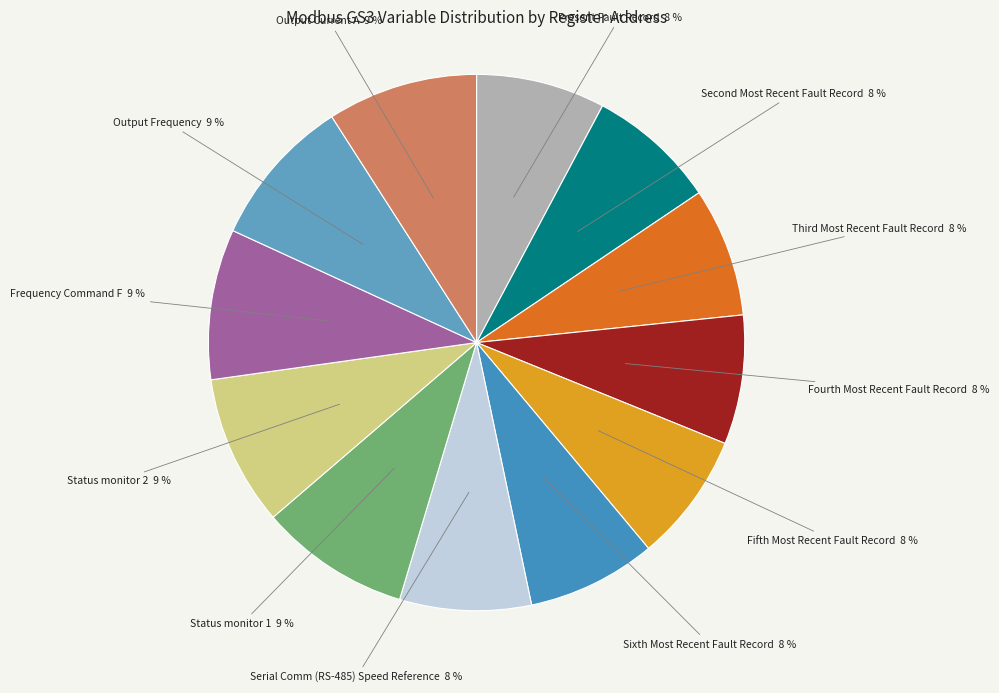

To the nearest percent, what is the difference between the largest and smallest slice percentages?

1%